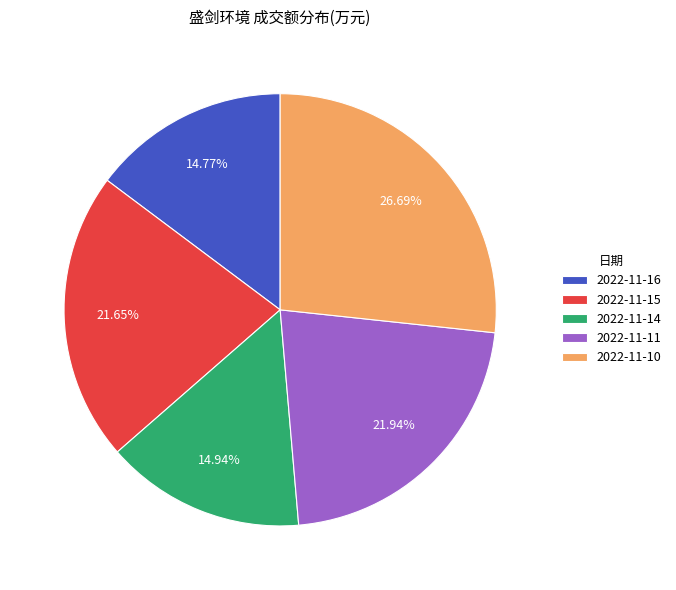

The 2022-11-15 slice represents 34% of the pie. True or false?

False